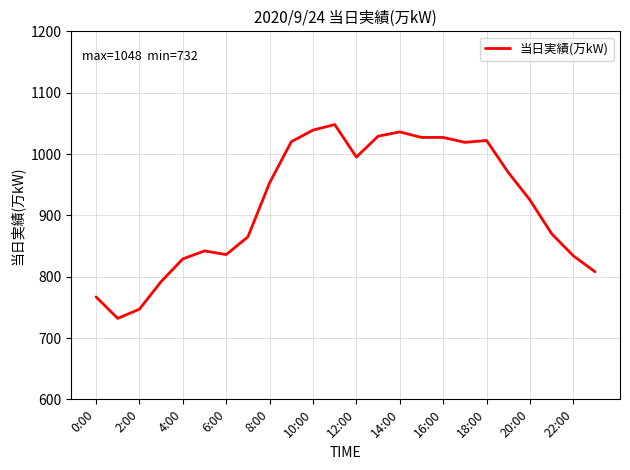

True or false: there are more than 1 points higher than both neighbors.

True